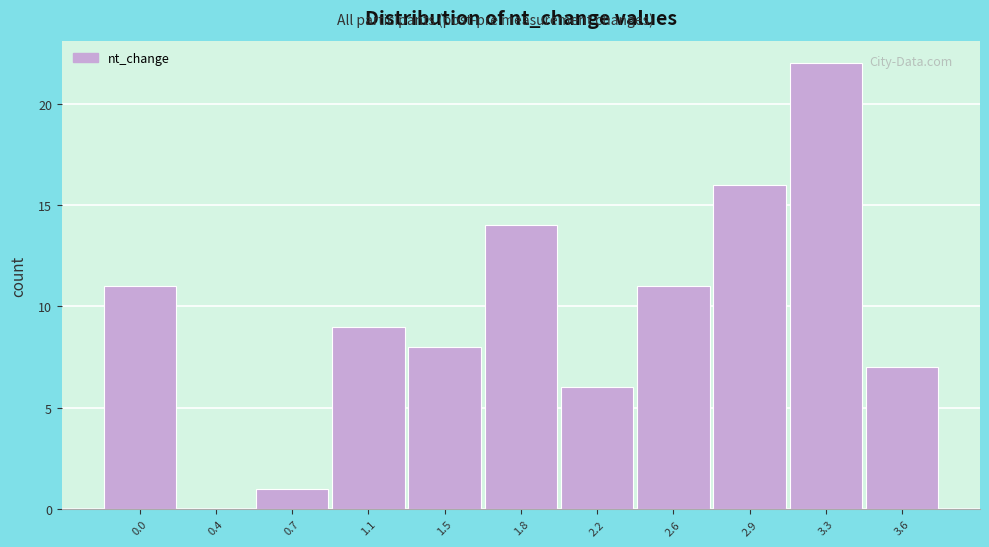

Reading left to right, list all the values displayed in this chart.

0.0=11	0.4=0	0.7=1	1.1=9	1.5=8	1.8=14	2.2=6	2.6=11	2.9=16	3.3=22	3.6=7